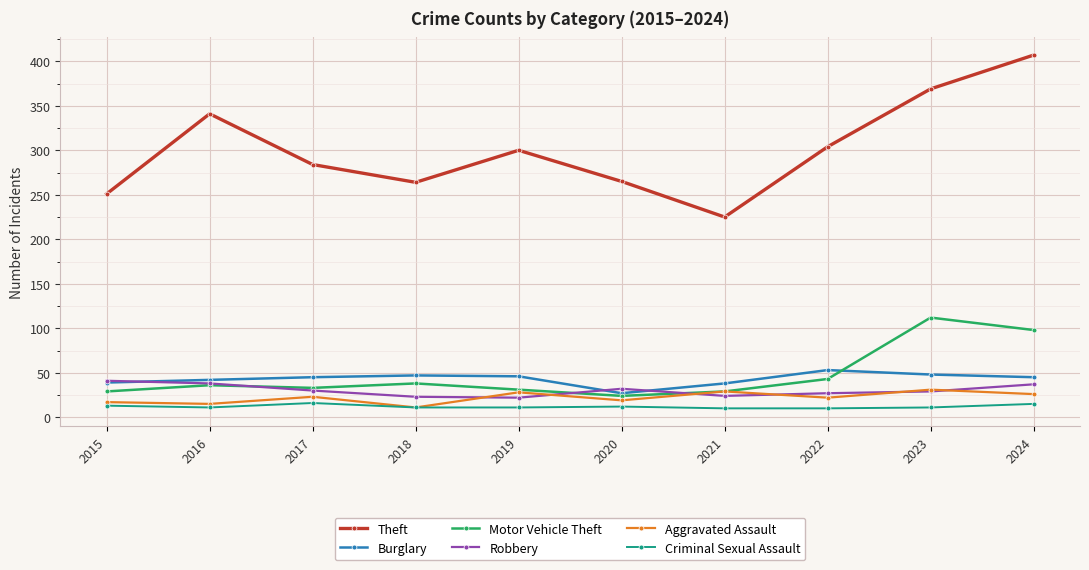

What are all the series names shown in the legend?

Theft, Burglary, Motor Vehicle Theft, Robbery, Aggravated Assault, Criminal Sexual Assault